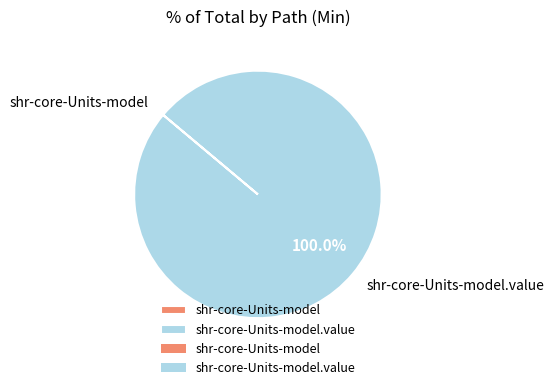

Is there a majority slice in this chart?

Yes